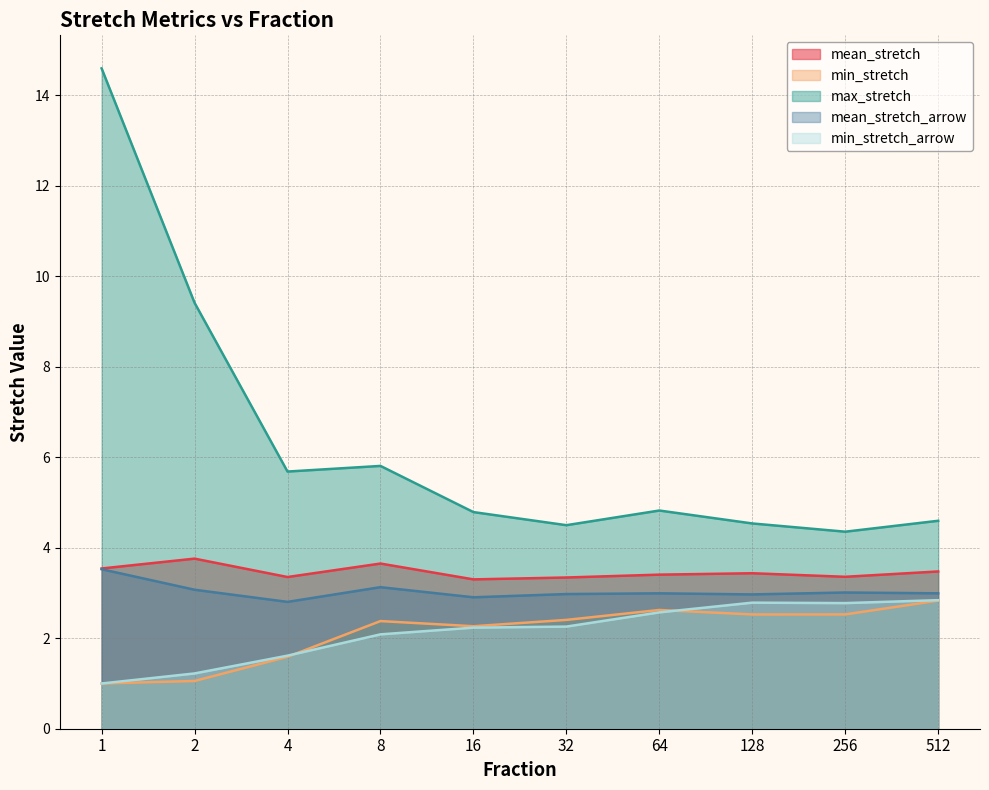

Count the number of categories in the chart.

10